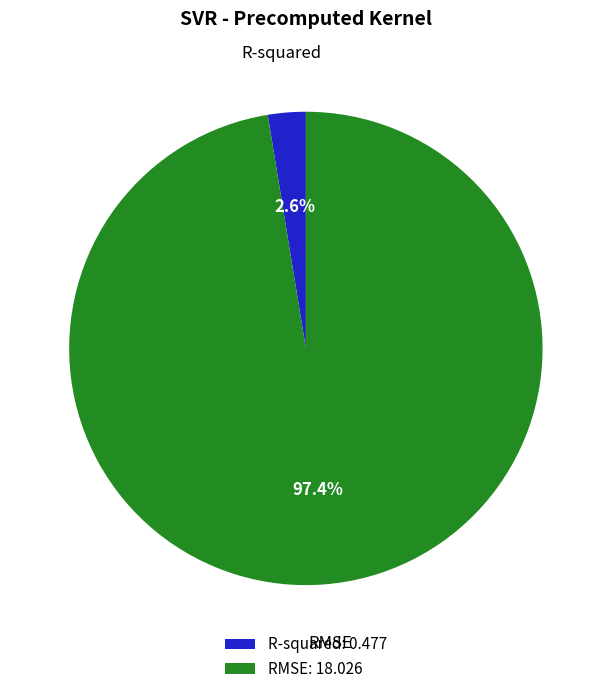

What is the total percentage of RMSE and R-squared?

100.0%